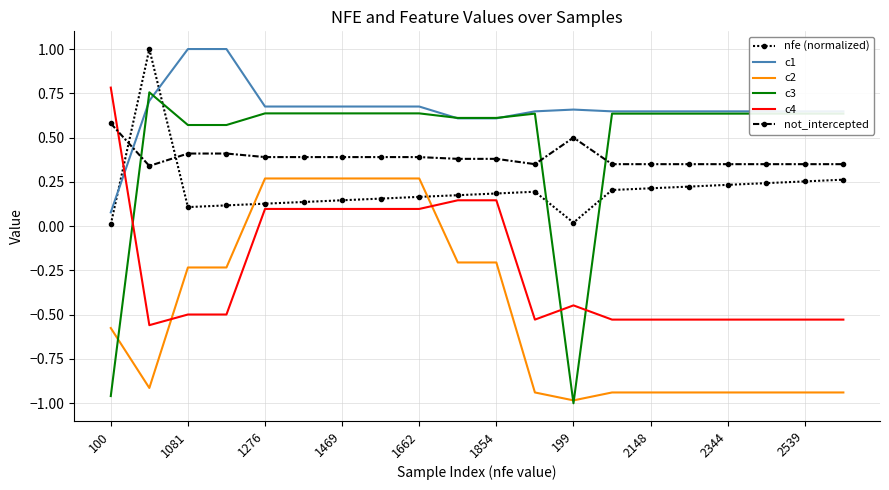

How many series are shown in this chart?

6